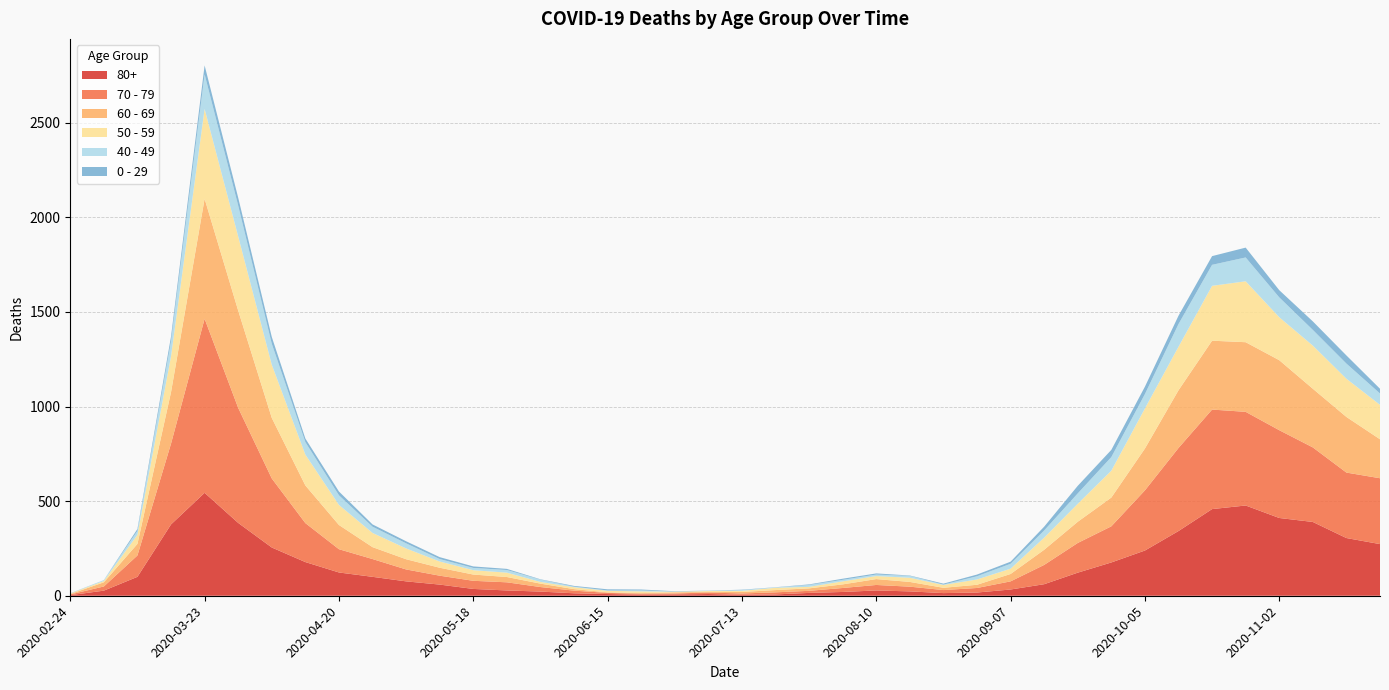

Reading left to right, extract all data points from this chart.

80+: 3	27	100	377	544	385	255	178	123	100	76	59	36	28	22	13	9	6	7	9	5	7	15	20	28	23	14	17	33	61	122	176	239	342	458	477	411	390	305	273
70 - 79: 4	22	113	427	920	608	365	206	123	94	63	47	43	43	24	14	6	5	5	8	7	11	11	21	29	25	16	24	43	102	157	191	318	439	526	495	464	394	346	348
60 - 69: 2	22	61	272	634	514	320	199	128	63	54	42	33	28	18	8	3	3	6	3	8	12	13	19	31	25	12	17	39	80	112	152	221	305	364	368	370	310	294	206
50 - 59: 3	7	48	190	475	392	281	163	106	75	57	33	23	23	9	10	8	9	3	5	6	12	8	16	16	22	15	28	28	64	95	142	212	230	290	322	227	228	202	182
40 - 49: 0	5	21	79	183	163	111	66	51	33	27	13	12	14	12	3	2	5	1	1	4	2	10	8	8	10	2	17	26	38	55	72	76	120	111	126	105	83	80	60
0 - 29: 1	0	10	25	47	42	36	19	20	12	11	10	8	6	2	4	6	5	2	1	2	1	3	6	6	2	5	9	11	20	40	38	39	44	46	52	38	45	43	25